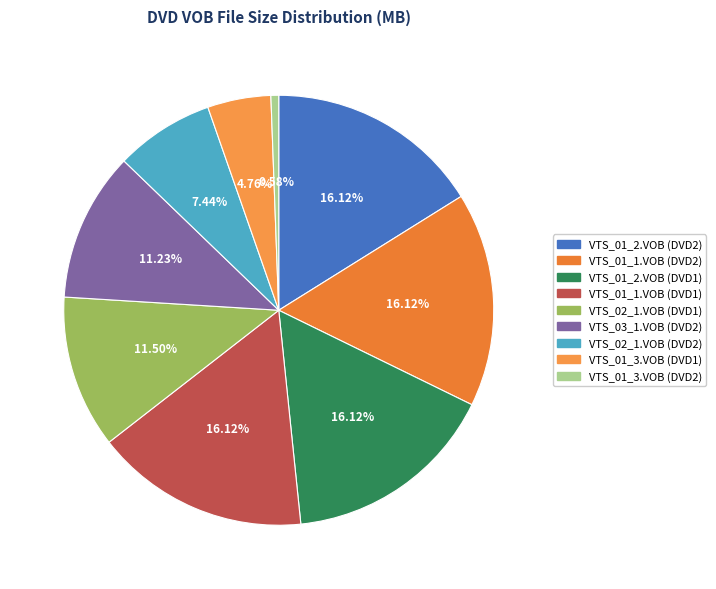

To the nearest percent, what portion does VTS_02_1.VOB (DVD2) represent?

7%